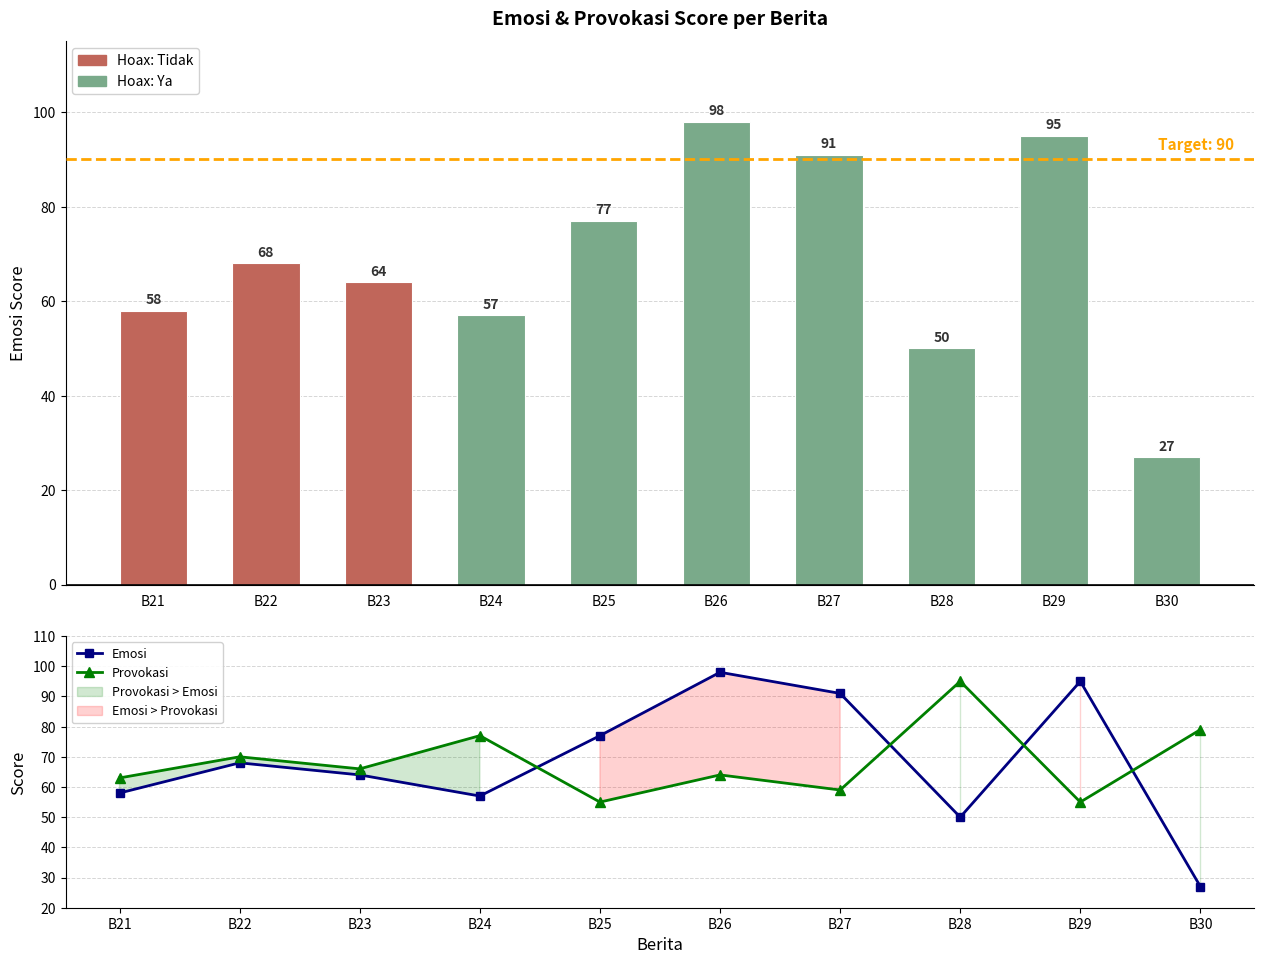

The Provokasi series shows 41 at B26. True or false?

False